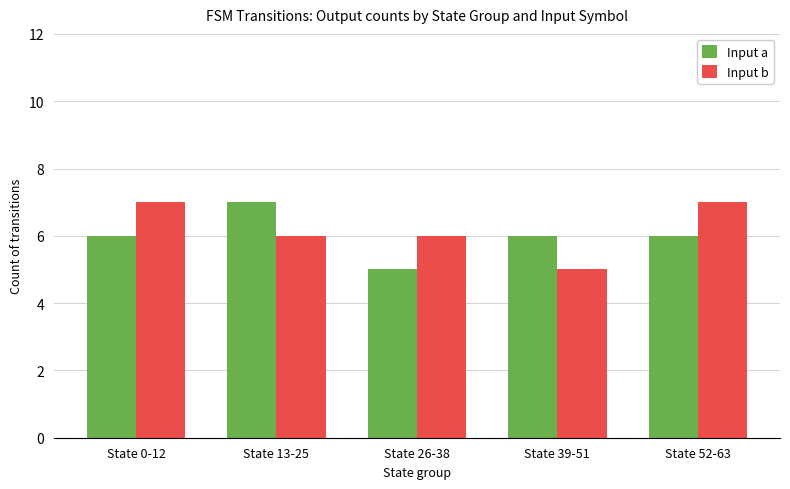

What is the sum of all Input a values?

30